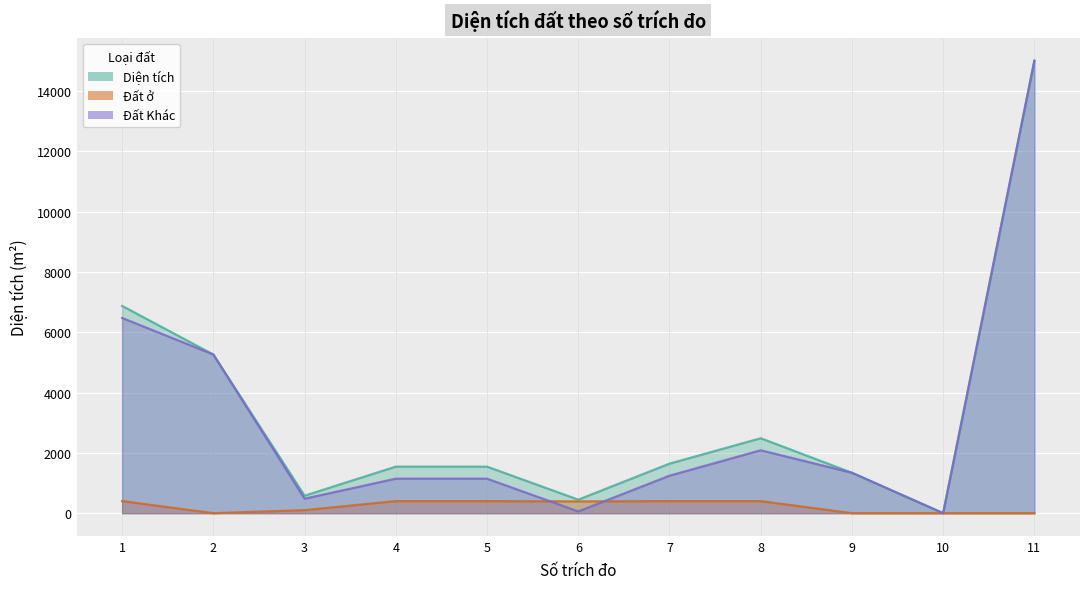

True or false: Diện tích and Đất ở intersect in this chart.

False